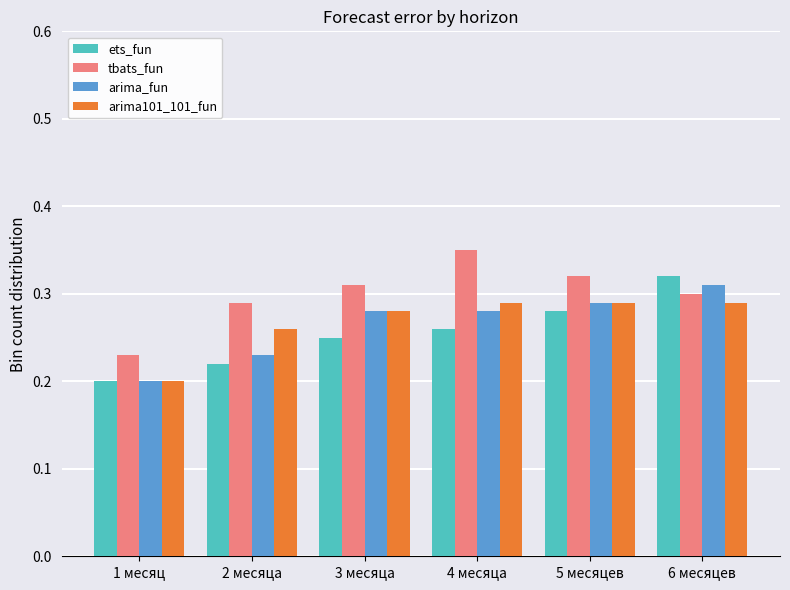

How many arima_fun values are between 0 and 1?

6